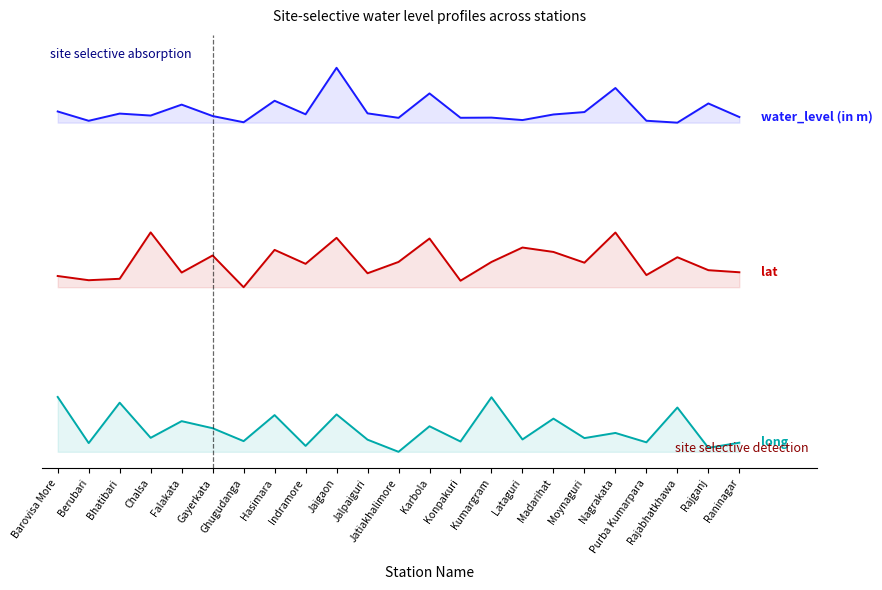

What is the greatest value displayed?

7.0